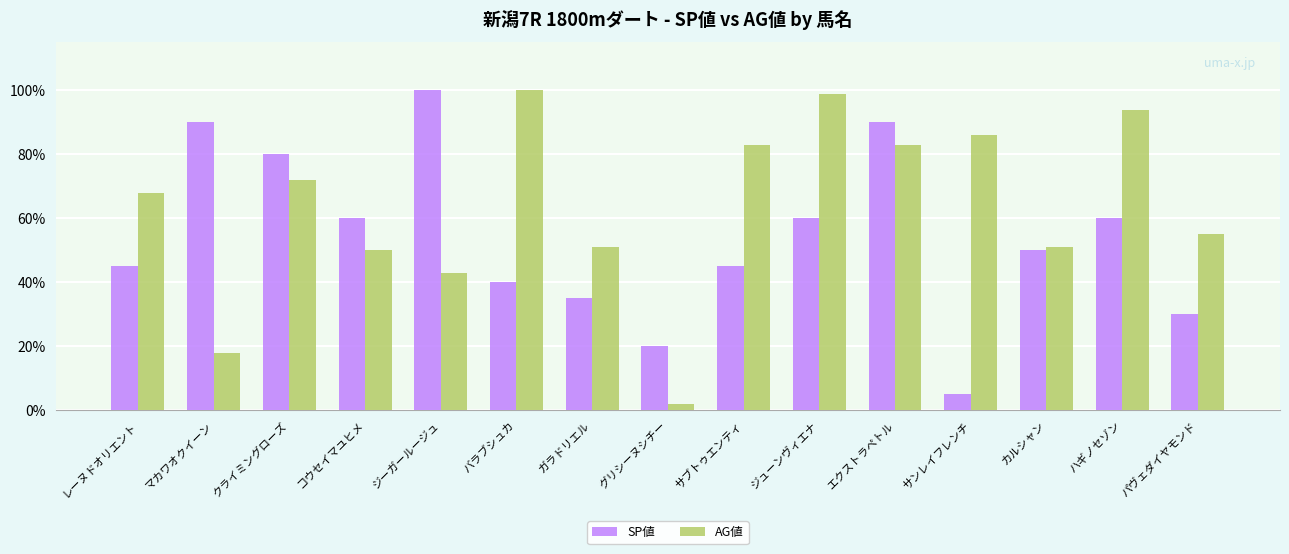

Is it true that AG値 equals 56 at エクストラペトル?

False